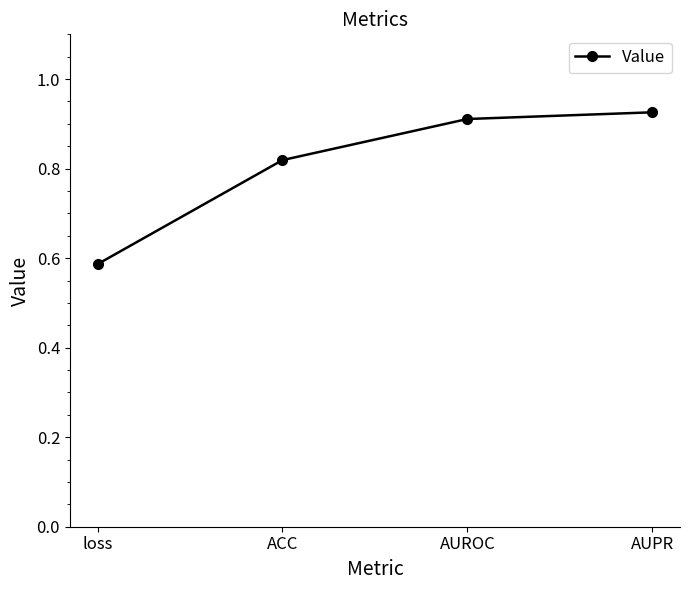

The value at AUROC is 0.3. True or false?

False